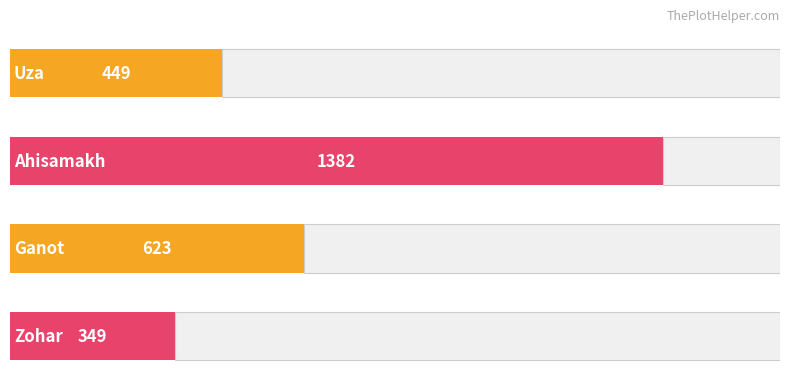

How many bars are there in total?

4